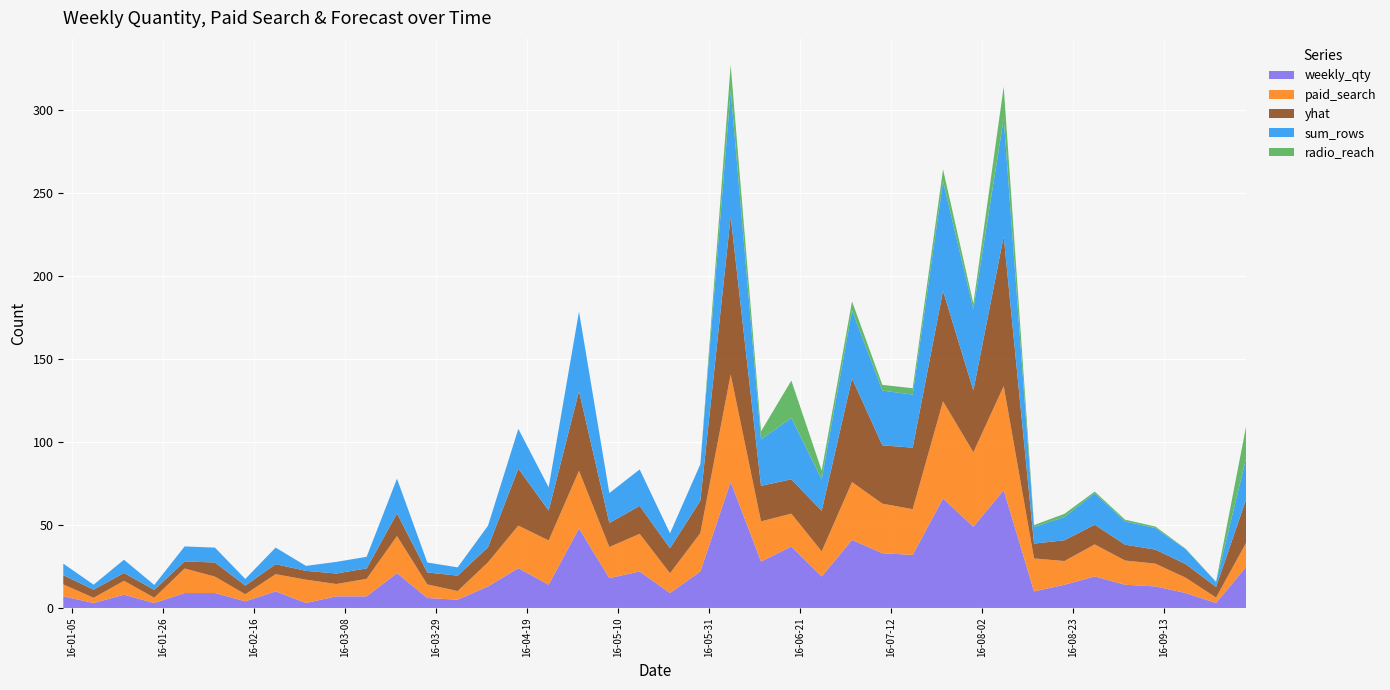

Reading right to left, list all the values displayed in this chart.

weekly_qty: 25.0	3.0	9.0	13.0	14.0	19.0	14.0	10.0	71.0	49.0	66.0	32.0	33.0	41.0	19.0	37.0	28.0	76.0	22.0	9.0	22.0	18.0	48.0	14.0	24.0	13.0	5.0	6.0	21.0	7.0	7.0	3.0	10.0	4.0	9.0	9.0	3.0	8.0	3.0	7.0
paid_search: 14.6	3.2	9.3	13.7	14.6	19.3	14.3	19.9	62.8	44.9	58.6	27.6	29.9	34.9	15.1	19.9	24.2	64.8	23.1	11.9	22.7	18.8	34.7	26.7	25.7	14.5	5.2	8.2	22.3	10.6	7.4	14.0	10.4	4.2	9.9	14.8	3.2	8.4	3.1	7.2
yhat: 26.4	6.4	8.2	8.5	9.6	11.9	12.5	8.9	90.3	37.3	66.6	37.1	35.2	62.5	24.4	20.7	21.4	95.3	19.5	15.1	16.8	14.5	48.0	18.0	34.3	9.1	9.3	7.2	13.6	6.3	6.3	5.3	6.0	5.2	8.5	4.3	4.7	4.7	4.9	5.5
sum_rows: 25.0	3.0	9.0	13.0	14.0	19.0	14.0	10.0	71.0	49.0	66.0	32.0	33.0	41.0	19.0	37.0	28.0	76.0	22.0	9.0	22.0	18.0	48.0	14.0	24.0	13.0	5.0	6.0	21.0	7.0	7.0	3.0	10.0	4.0	9.0	9.0	3.0	8.0	3.0	7.0
radio_reach: 19.5	0.2	0.2	0.9	1.1	1.0	1.9	1.2	19.3	3.4	7.2	3.8	3.5	5.5	5.3	22.5	4.8	15.3	0.0	0.0	0.0	0.0	0.0	0.0	0.0	0.0	0.0	0.0	0.0	0.0	0.0	0.0	0.0	0.0	0.0	0.0	0.0	0.0	0.0	0.0